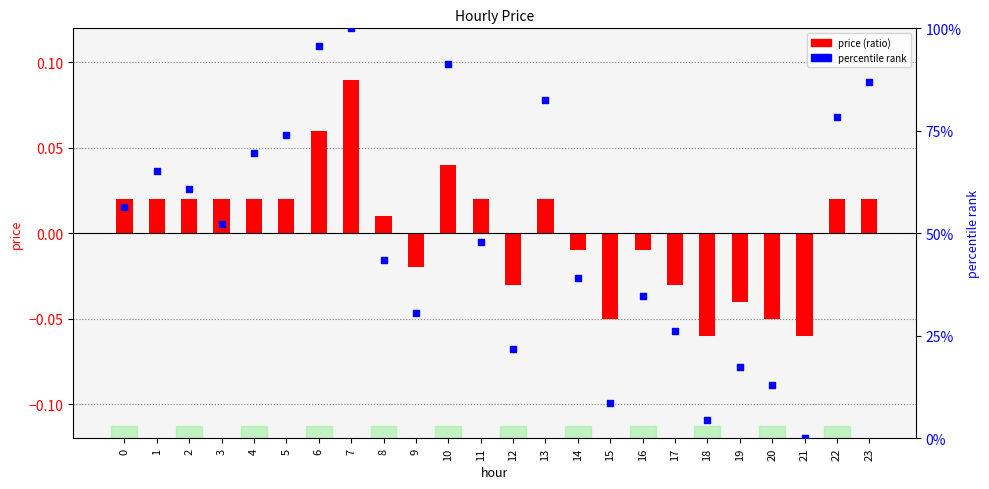

Which series contains the lowest Y value?

price